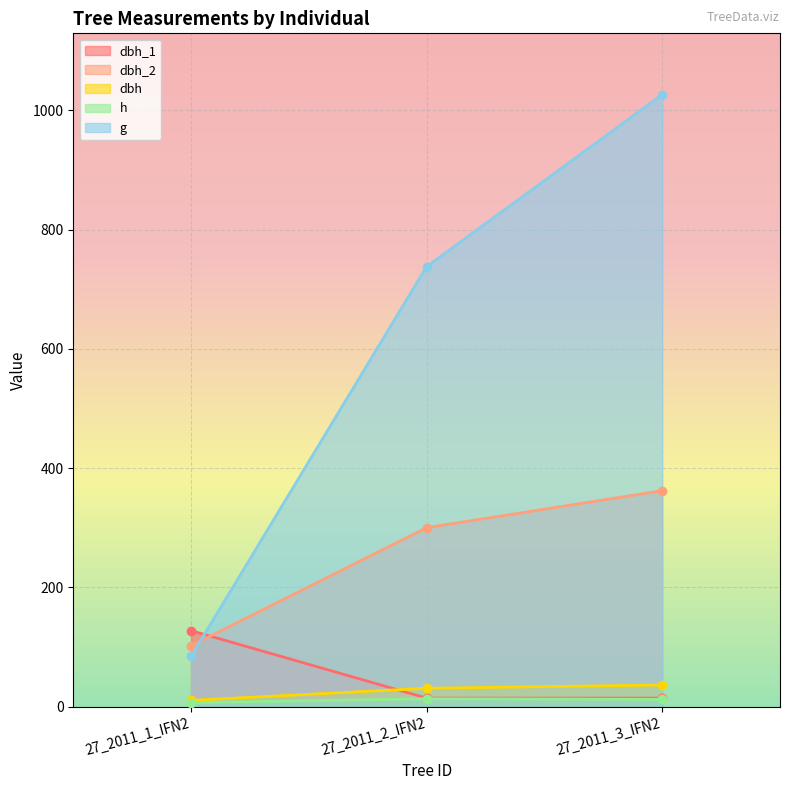

Is it true that dbh_2 equals 102.0 at 27_2011_1_IFN2?

True